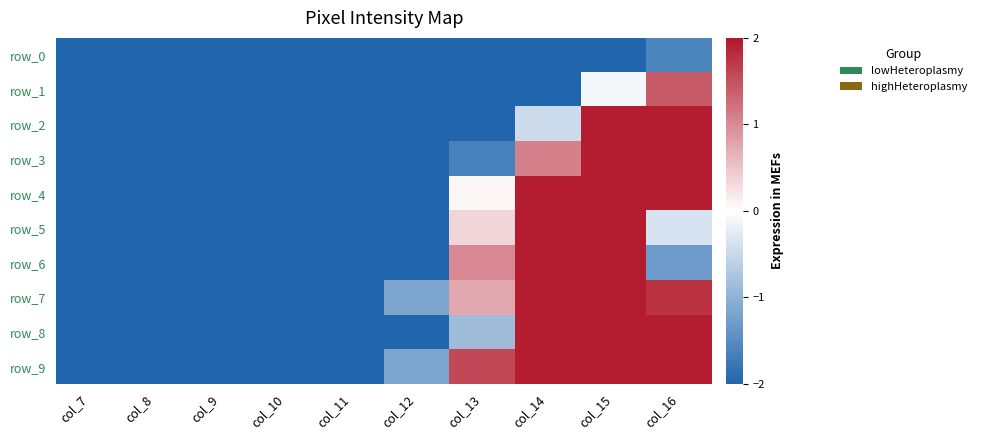

At which category is the sum across all series the highest?

col_15